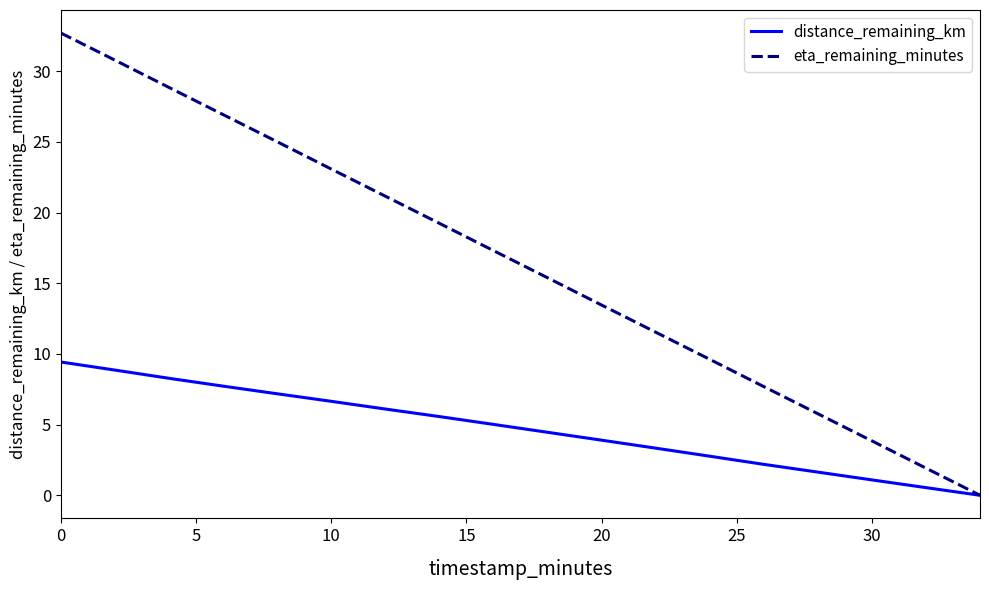

Does the chart have visible grid lines?

No